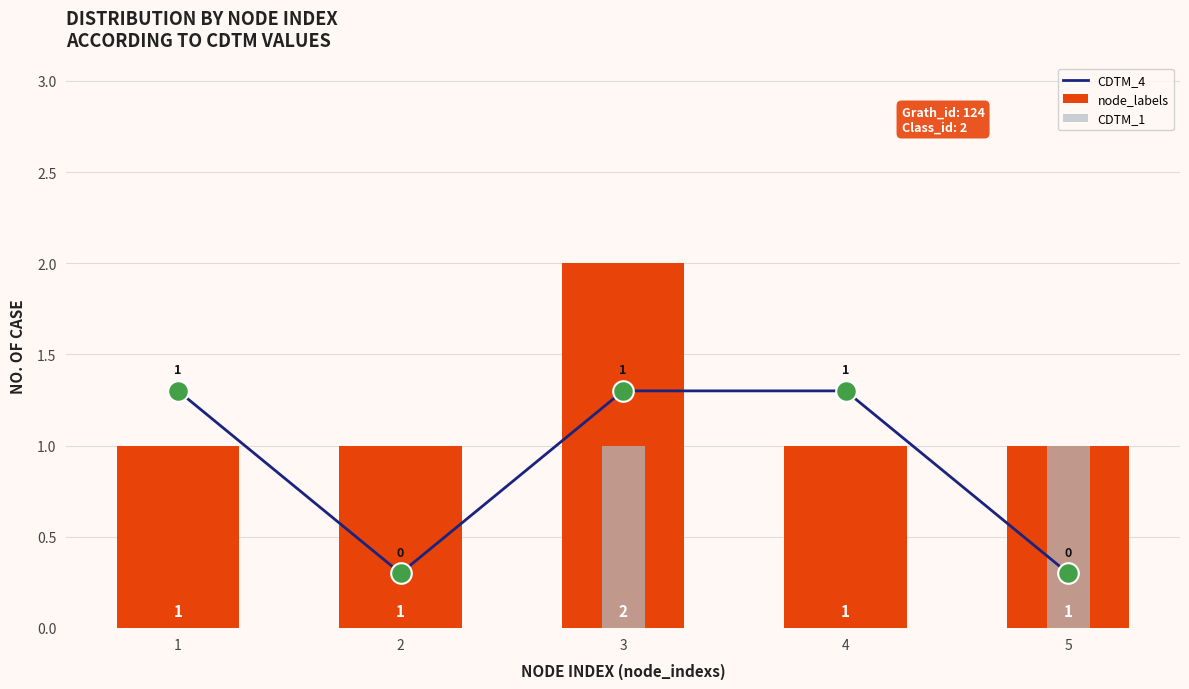

What is the total value across all series at 1?

2.3